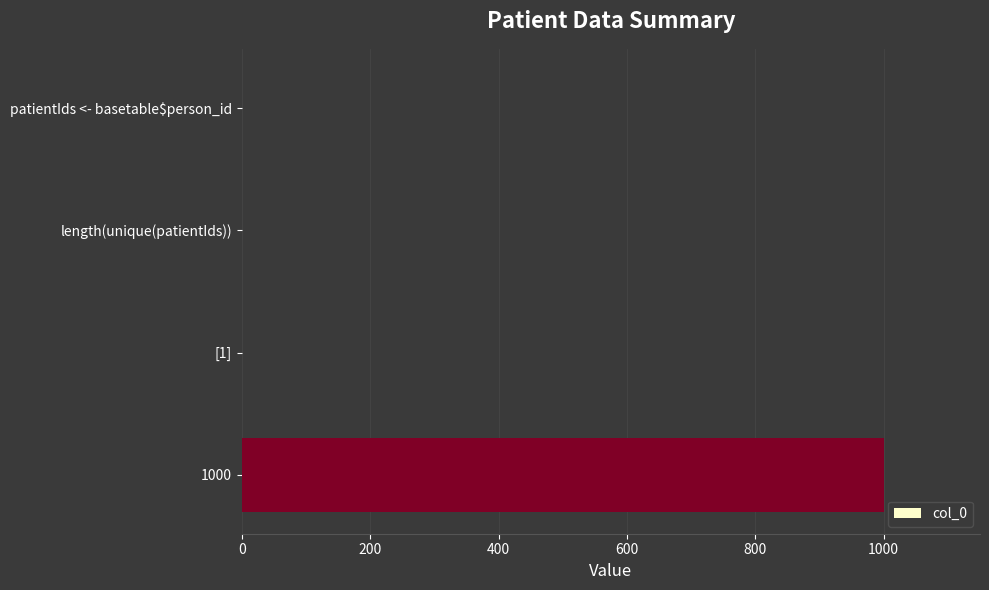

The value at patientIds <- basetable$person_id is 630. True or false?

False